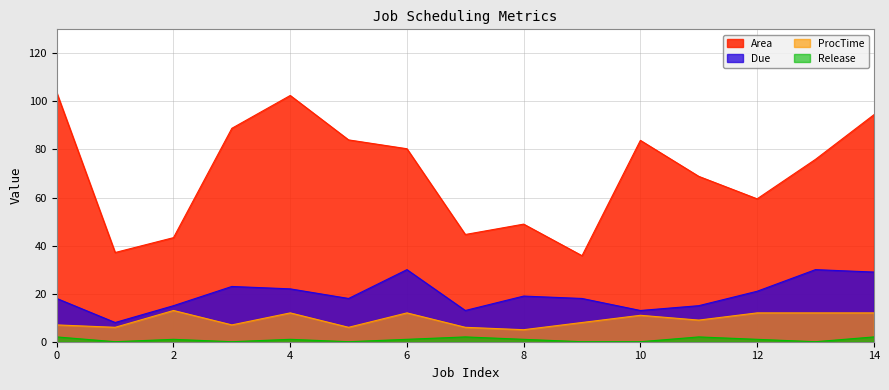

True or false: Due and Release cross at least once.

False